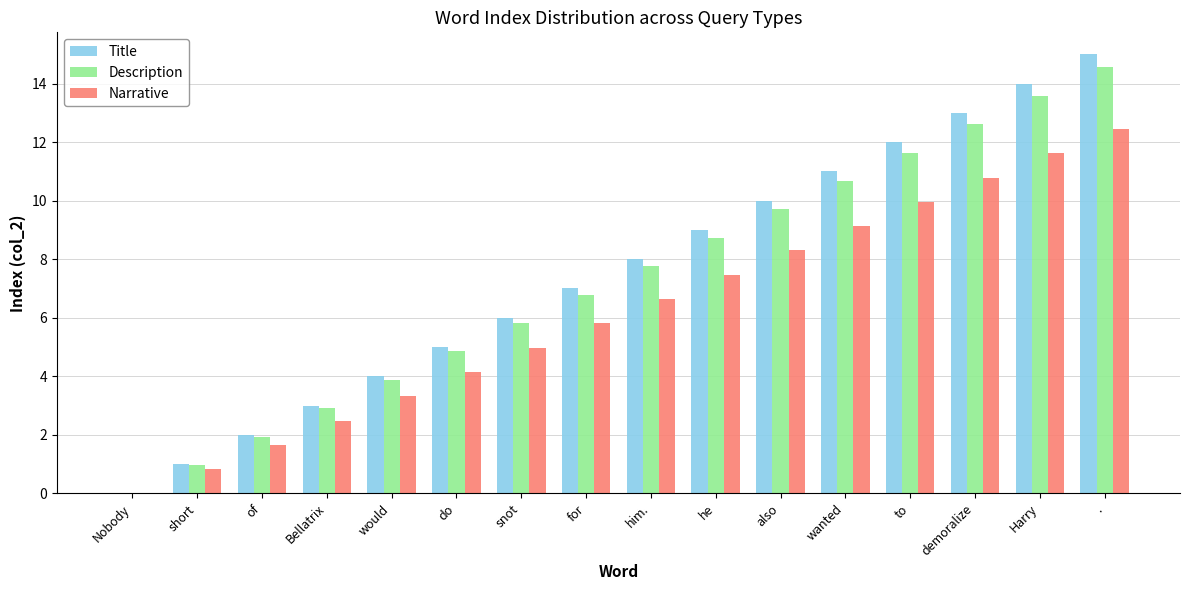

True or false: Description has a value of 14.5 at ..

True